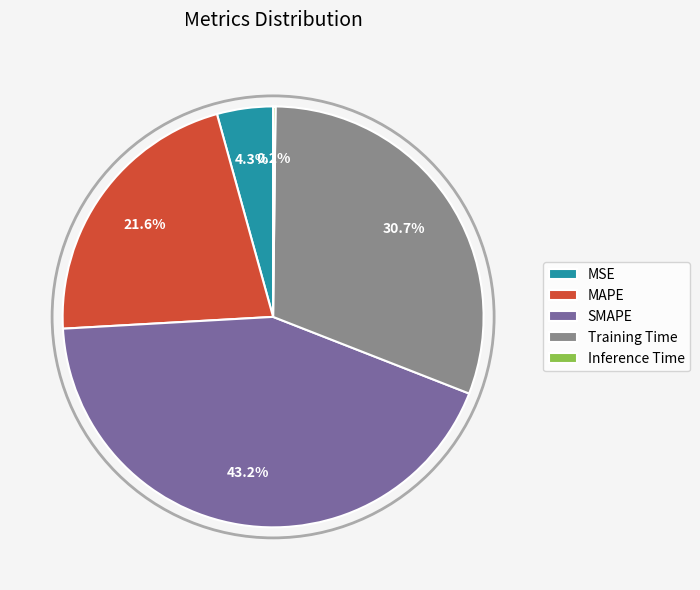

To the nearest percent, what portion does Training Time represent?

31%